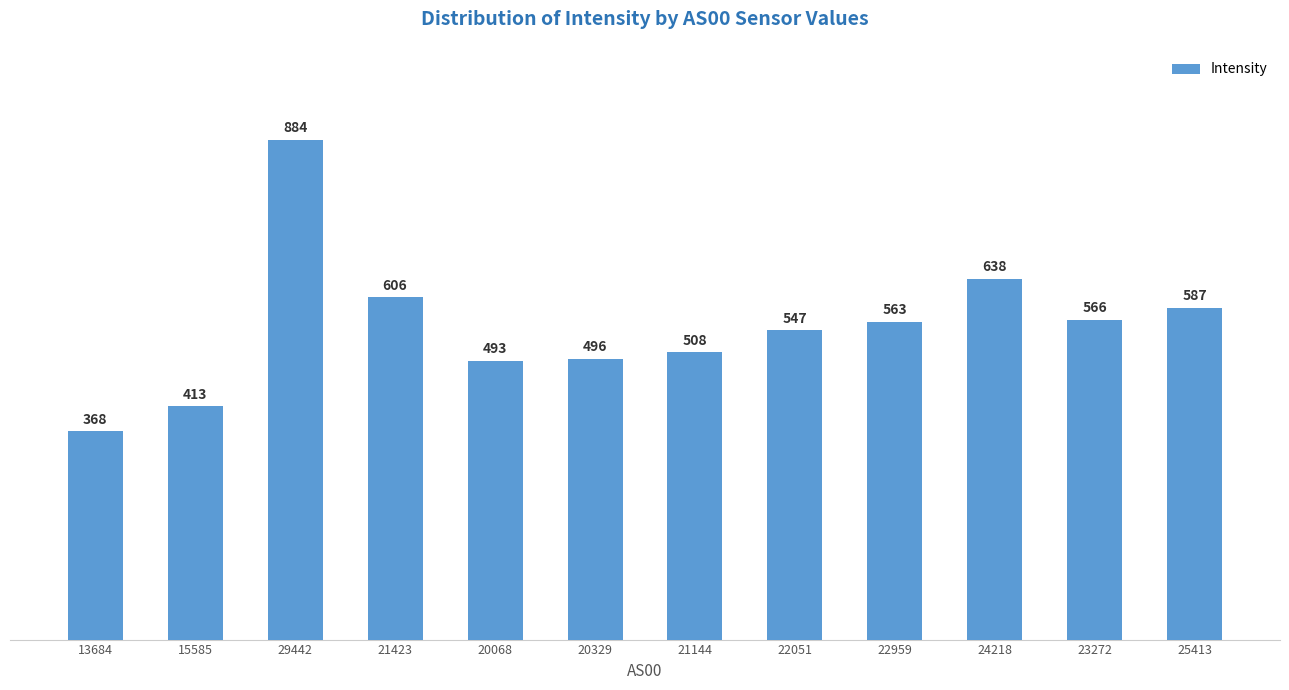

Are the bars grouped side by side (vs. stacked)?

No